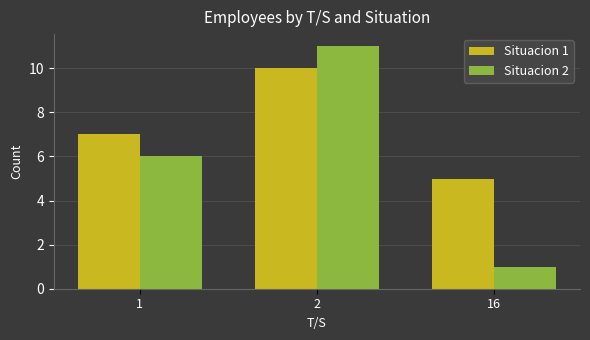

Reading left to right, extract all data points from this chart.

Situacion 1: 1=7	2=10	16=5
Situacion 2: 1=6	2=11	16=1